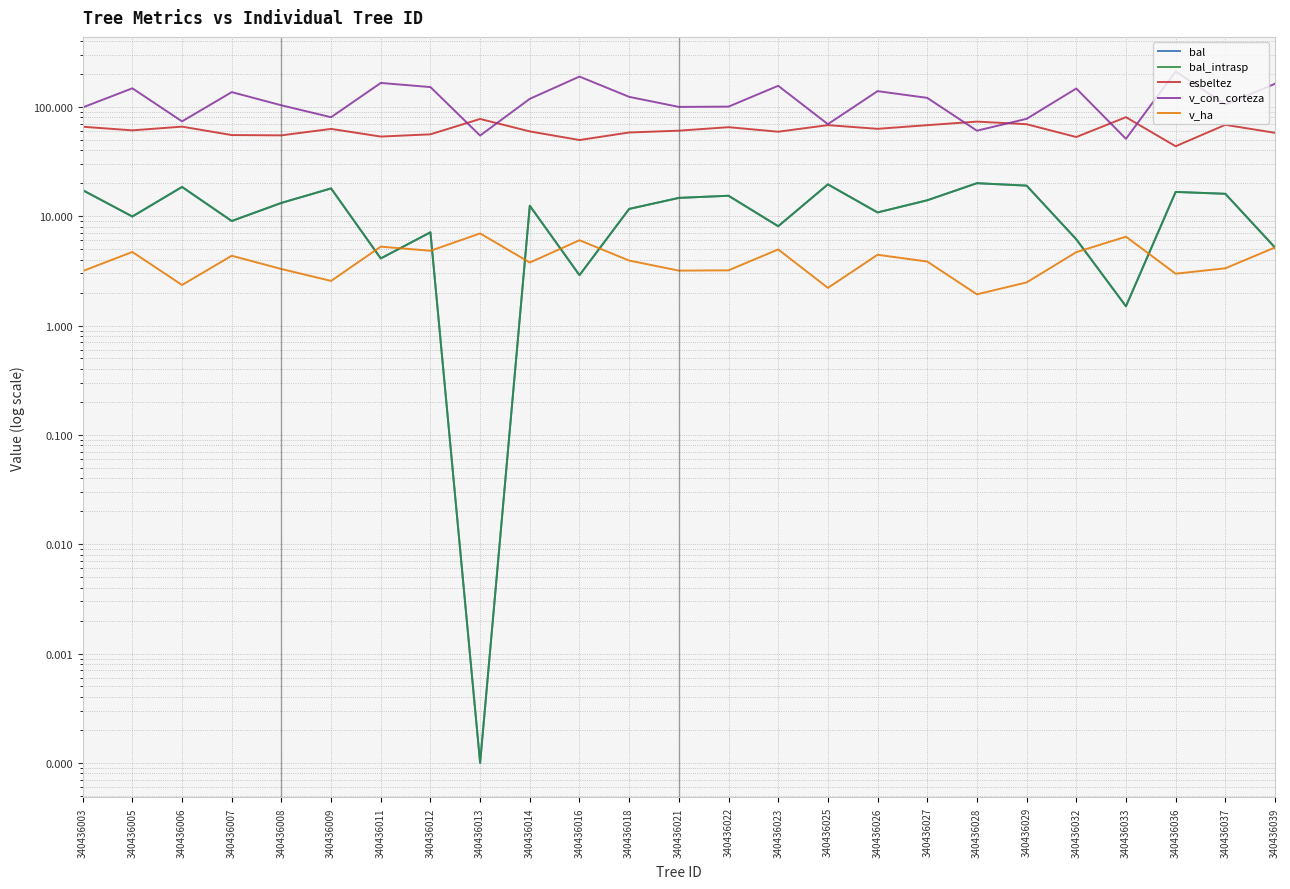

Is it true that esbeltez equals 17.5 at 340436003?

False